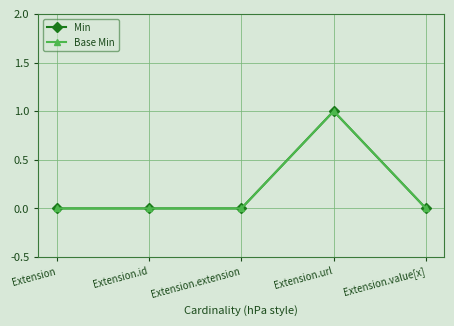

Which series has the widest spread of values?

Min